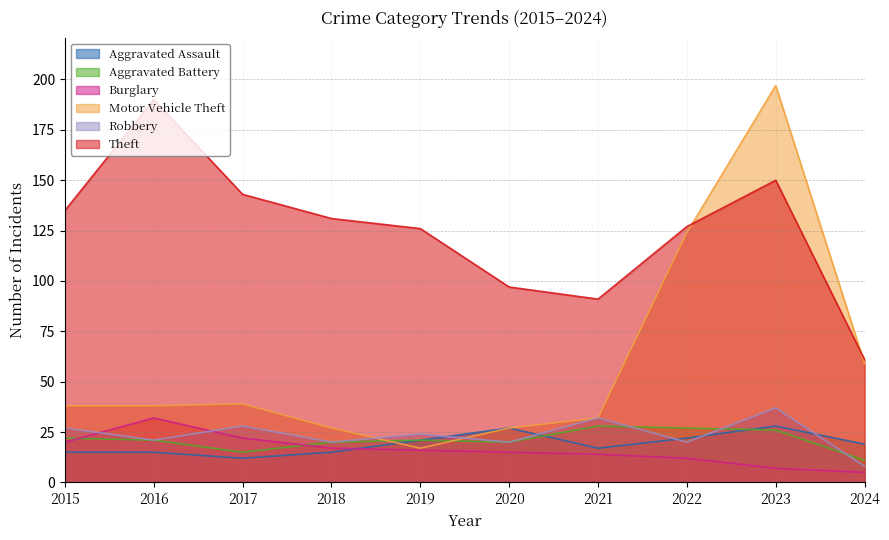

What is the value of the Aggravated Battery point at the 10th from the left?

11